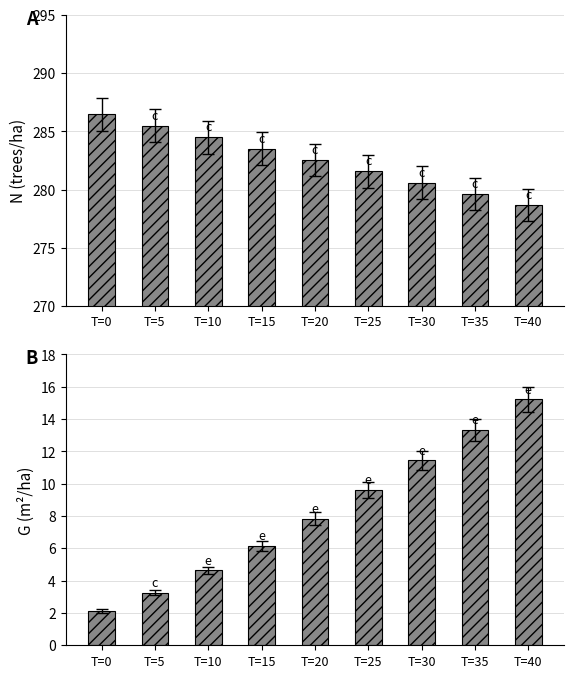

What is the total value across all series at T=30?

292.1